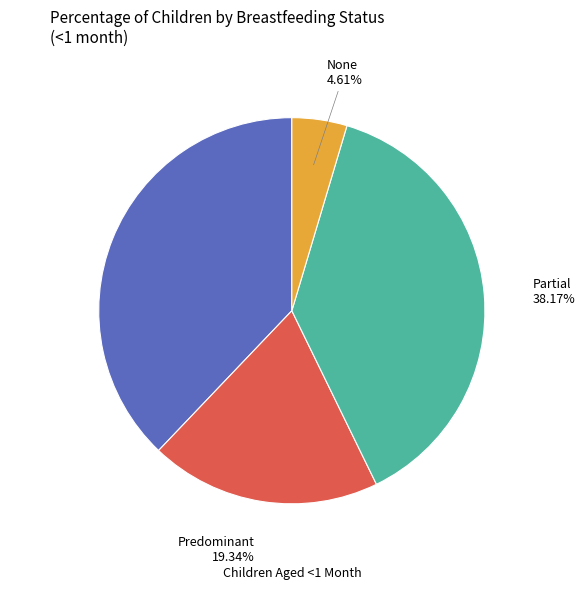

To the nearest percent, what is the difference between the largest and smallest slice percentages?

34%